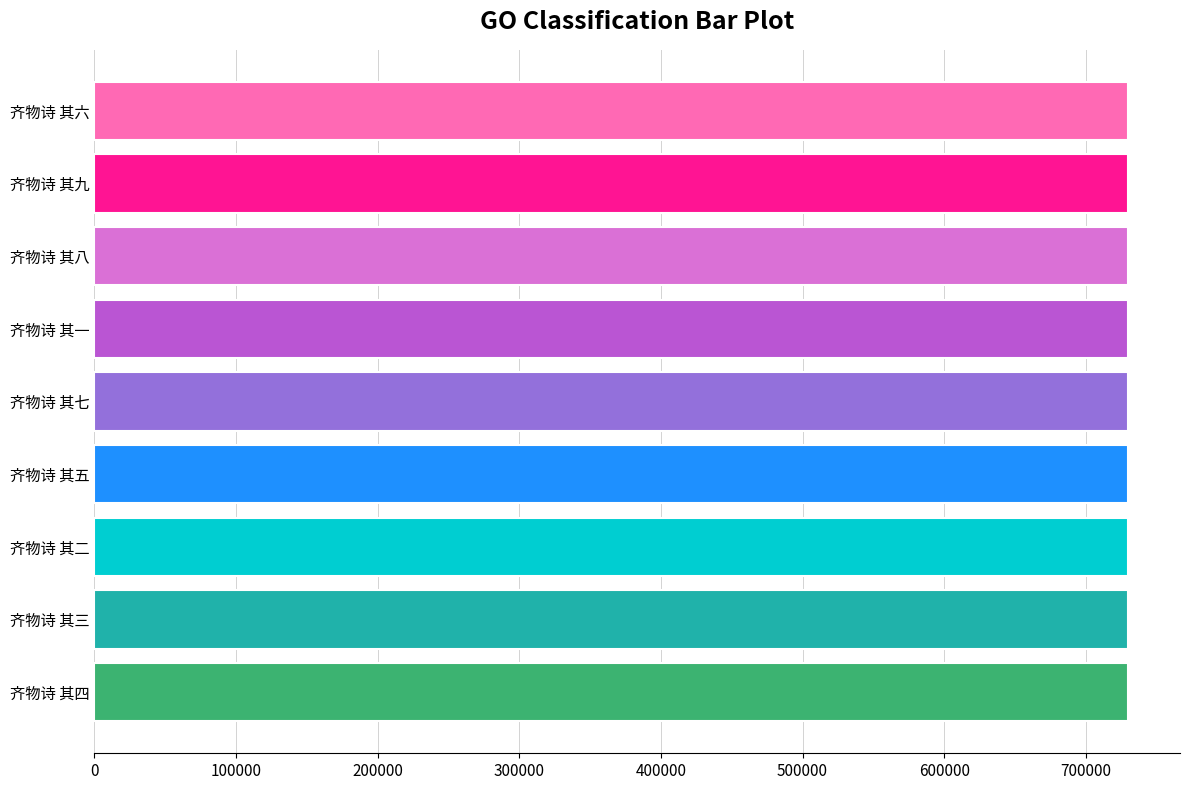

What is the greatest value displayed?

730057